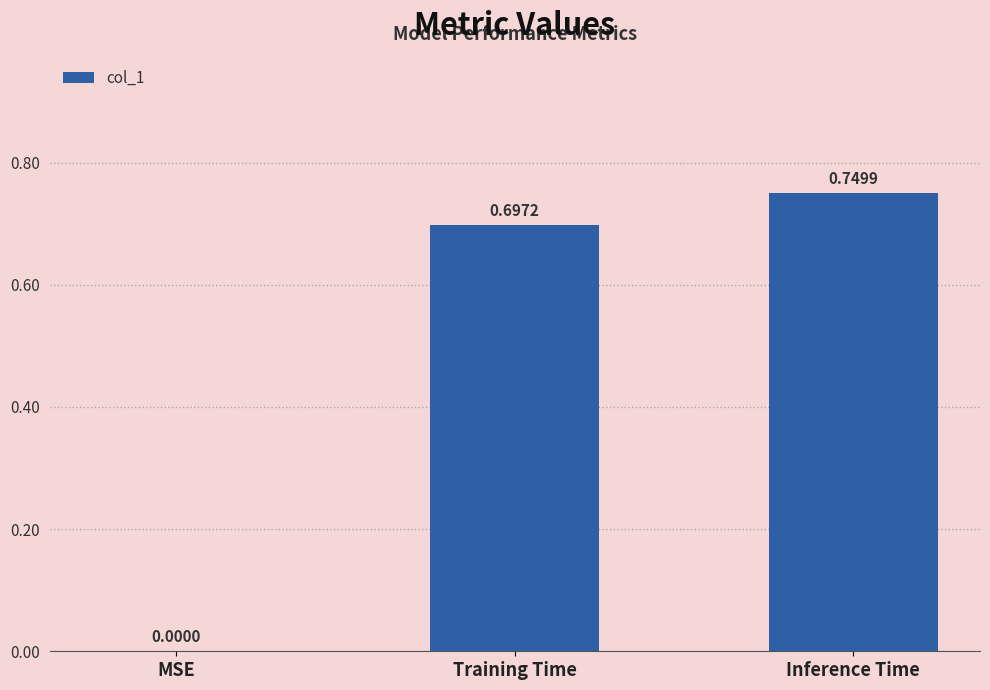

What is the average value?

0.5